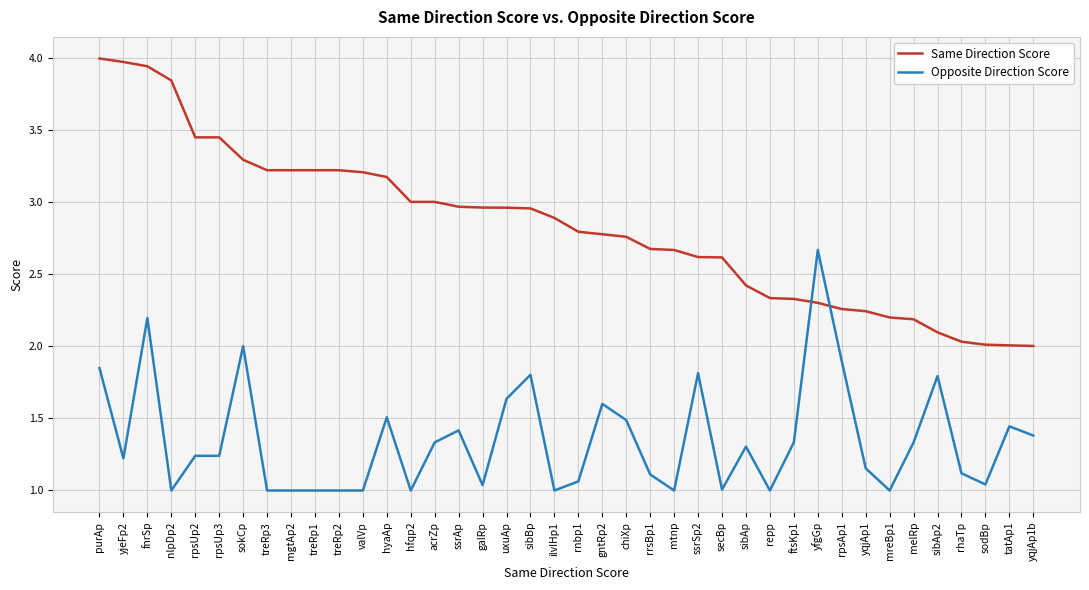

What is the minimum value for Same Direction Score?

2.0